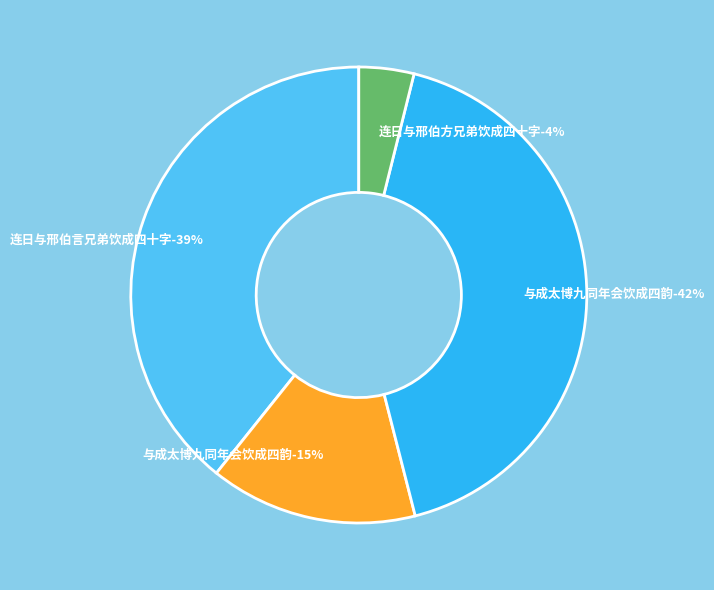

Is there a majority slice in this chart?

No